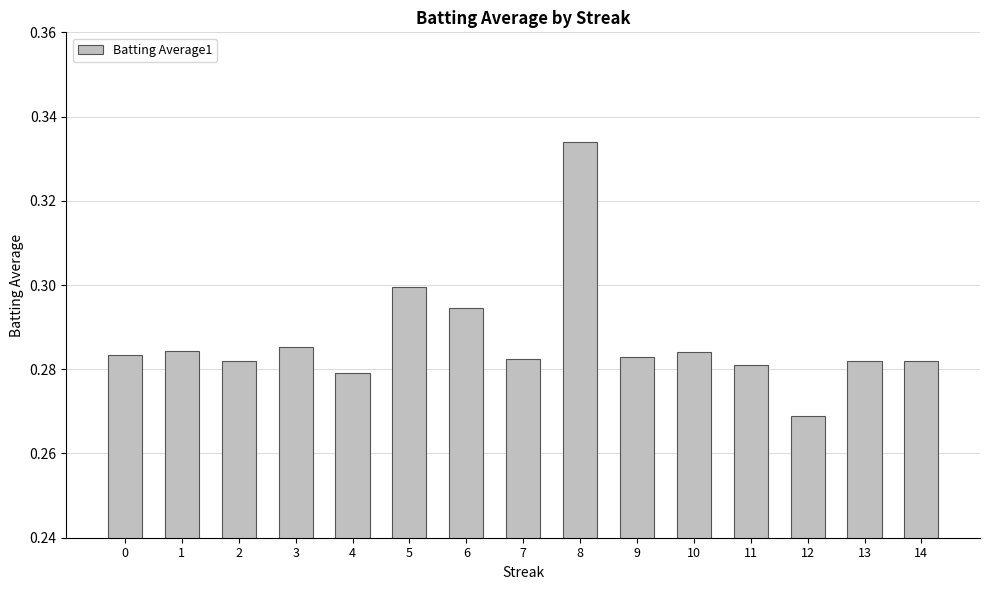

At which label is the value closest to 0?

12